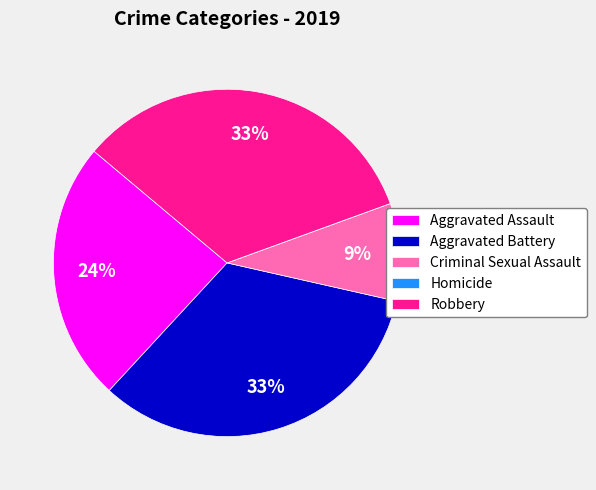

Is it true that Aggravated Assault is 32% of the pie?

False